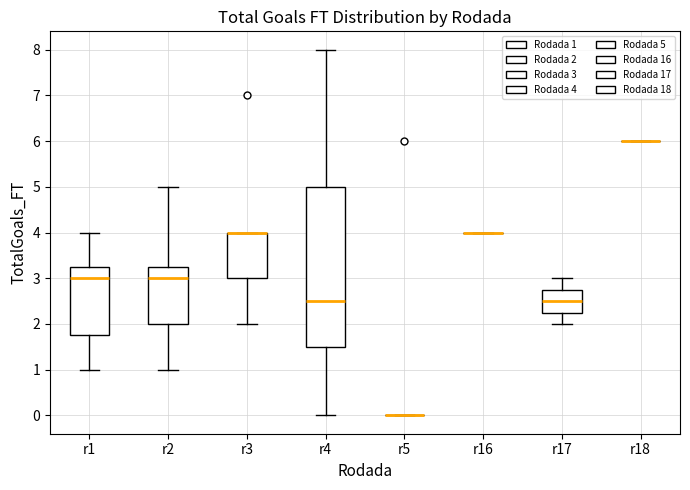

Reading left to right, read every box against the y-axis: the position of its median line, the range the box covers, and the ends of its whiskers. The values are not printed on the chart, so give them approximately, as read against the axis.

r1: median 3.0, box 1.8 to 3.3, whiskers 1.0 to 4.0
r2: median 3.0, box 2.0 to 3.3, whiskers 1.0 to 5.0
r3: median 4.0 (drawn on the box's upper edge), box 3.0 to 4.0, whiskers 2.0 to 4.0
r4: median 2.5, box 1.5 to 5.0, whiskers 0.0 to 8.0
r5: box collapsed to a line at 0.0, whiskers 0.0 to 0.0
r16: box collapsed to a line at 4.0, whiskers 4.0 to 4.0
r17: median 2.5, box 2.3 to 2.8, whiskers 2.0 to 3.0
r18: box collapsed to a line at 6.0, whiskers 6.0 to 6.0